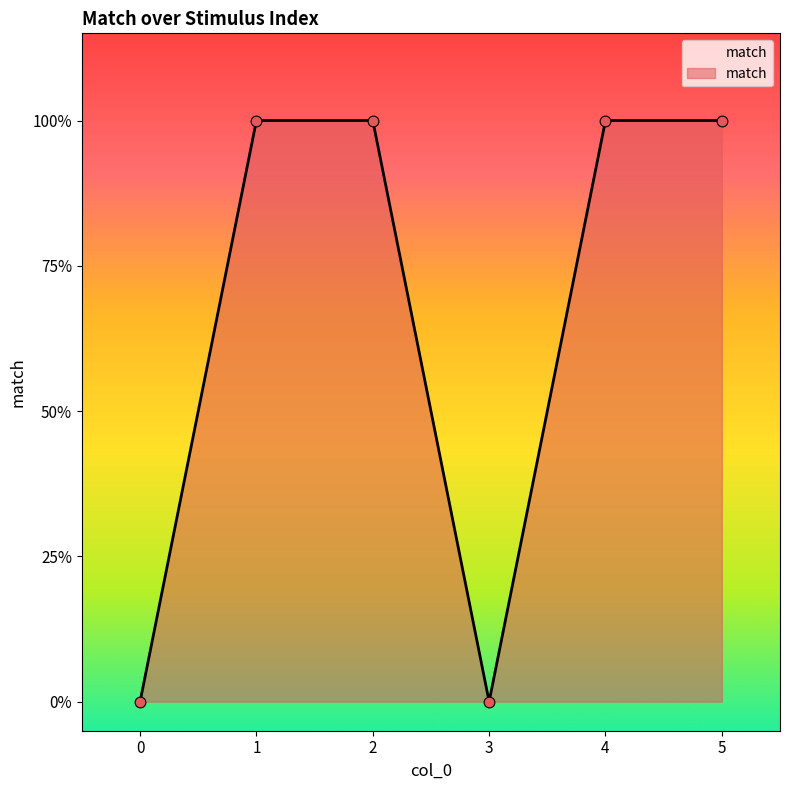

What is the change in value from 2 to 3?

-1